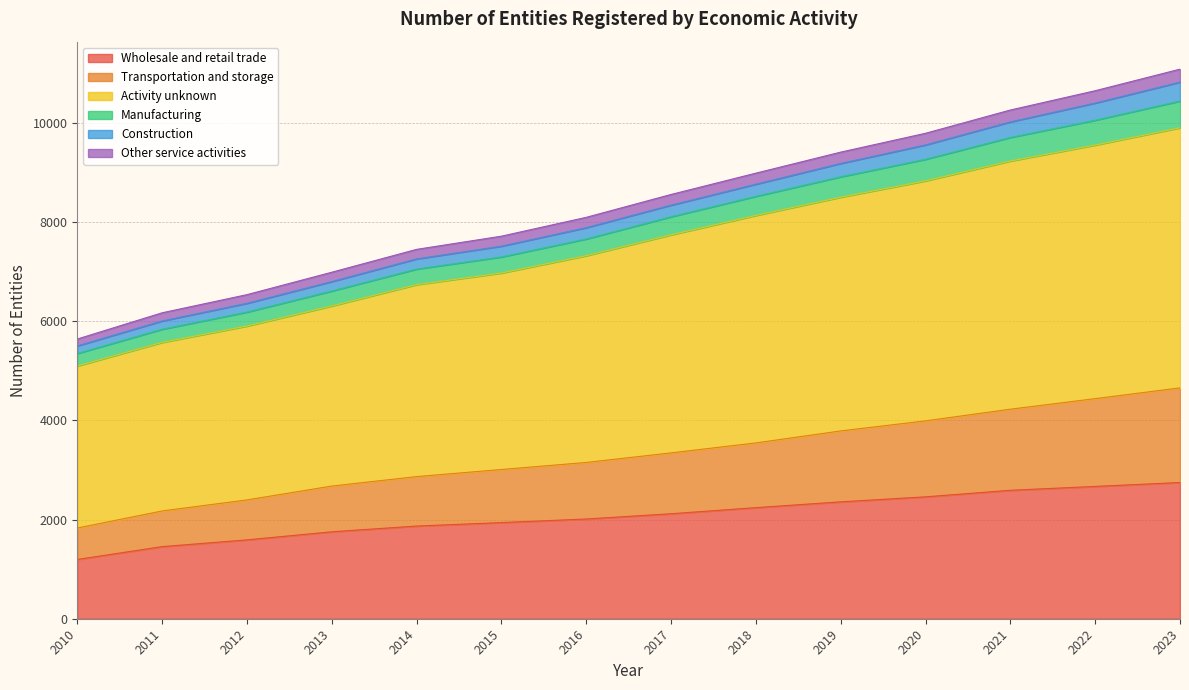

What is the minimum value for Wholesale and retail trade?

1195